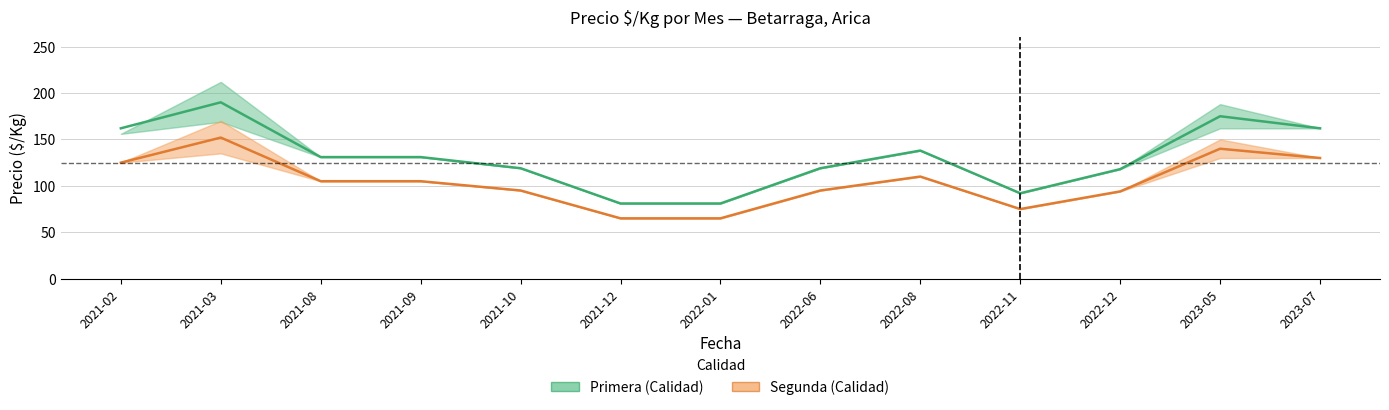

What value does the Primera series have at 2022-06?

119